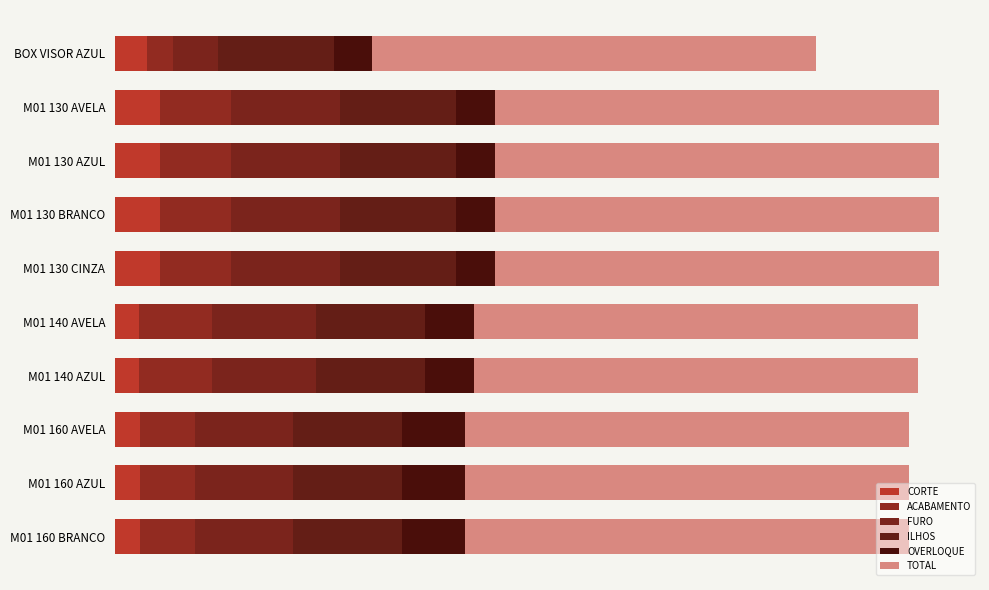

What are all the series names shown in the legend?

CORTE, ACABAMENTO, FURO, ILHOS, OVERLOQUE, TOTAL